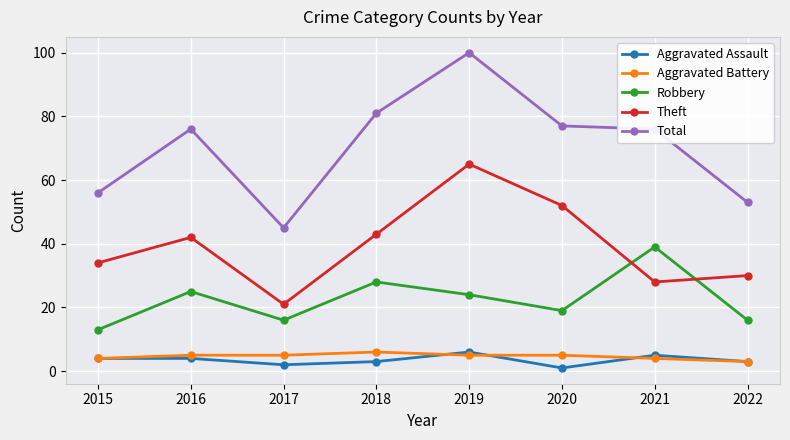

List the labels in order of Theft value, smallest first.

2017, 2021, 2022, 2015, 2016, 2018, 2020, 2019